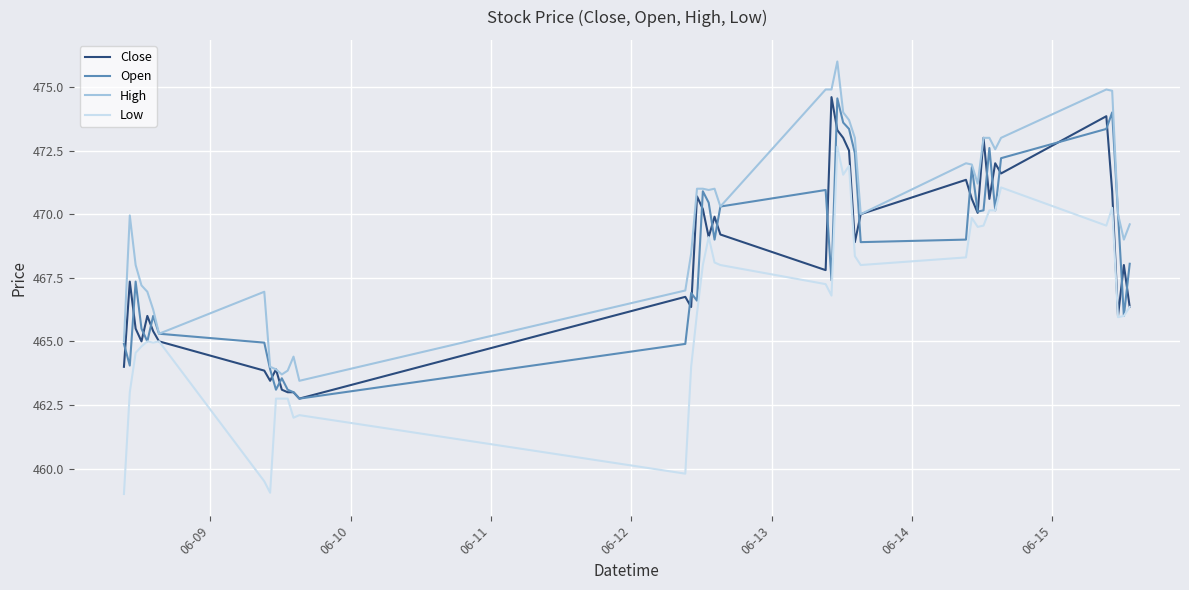

What is the sum of all Close values?

18727.9